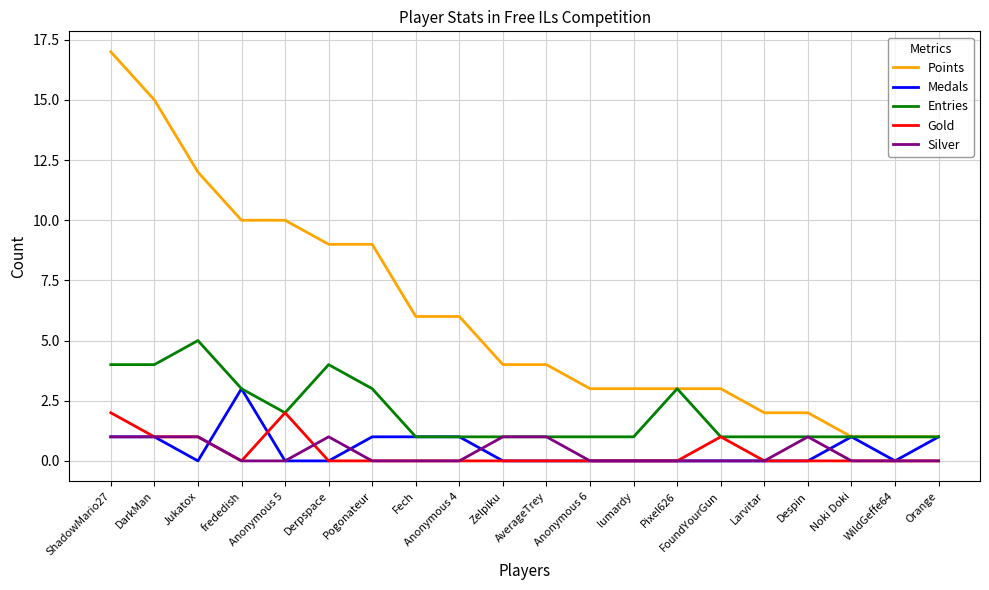

Reading left to right, list all the values displayed in this chart.

Points: ShadowMario27=17	DarkMan=15	Jukatox=12	frededish=10	Anonymous 5=10	Derpspace=9	Pogonateur=9	Fech=6	Anonymous 4=6	Zelpiku=4	AverageTrey=4	Anonymous 6=3	lumardy=3	Pixel626=3	FoundYourGun=3	Larvitar=2	Despin=2	Noki Doki=1	WildGeffe64=1	Orange=1
Medals: ShadowMario27=1	DarkMan=1	Jukatox=0	frededish=3	Anonymous 5=0	Derpspace=0	Pogonateur=1	Fech=1	Anonymous 4=1	Zelpiku=0	AverageTrey=0	Anonymous 6=0	lumardy=0	Pixel626=0	FoundYourGun=0	Larvitar=0	Despin=0	Noki Doki=1	WildGeffe64=0	Orange=1
Entries: ShadowMario27=4	DarkMan=4	Jukatox=5	frededish=3	Anonymous 5=2	Derpspace=4	Pogonateur=3	Fech=1	Anonymous 4=1	Zelpiku=1	AverageTrey=1	Anonymous 6=1	lumardy=1	Pixel626=3	FoundYourGun=1	Larvitar=1	Despin=1	Noki Doki=1	WildGeffe64=1	Orange=1
Gold: ShadowMario27=2	DarkMan=1	Jukatox=1	frededish=0	Anonymous 5=2	Derpspace=0	Pogonateur=0	Fech=0	Anonymous 4=0	Zelpiku=0	AverageTrey=0	Anonymous 6=0	lumardy=0	Pixel626=0	FoundYourGun=1	Larvitar=0	Despin=0	Noki Doki=0	WildGeffe64=0	Orange=0
Silver: ShadowMario27=1	DarkMan=1	Jukatox=1	frededish=0	Anonymous 5=0	Derpspace=1	Pogonateur=0	Fech=0	Anonymous 4=0	Zelpiku=1	AverageTrey=1	Anonymous 6=0	lumardy=0	Pixel626=0	FoundYourGun=0	Larvitar=0	Despin=1	Noki Doki=0	WildGeffe64=0	Orange=0